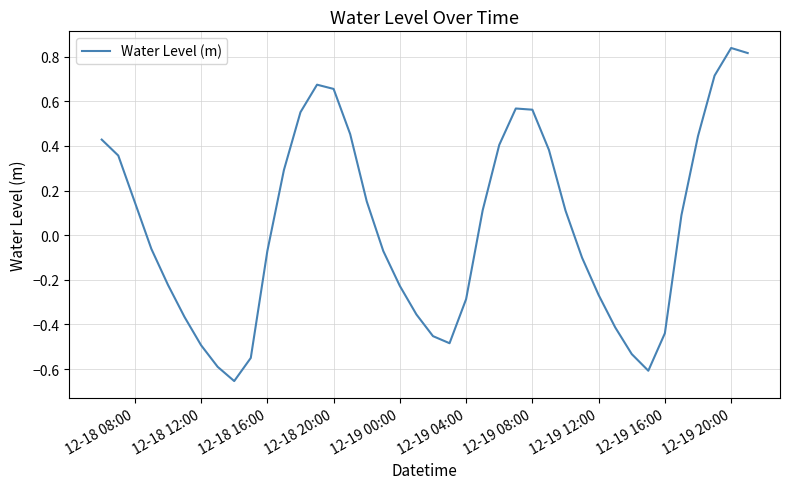

What is the difference between the maximum and minimum values?

1.5